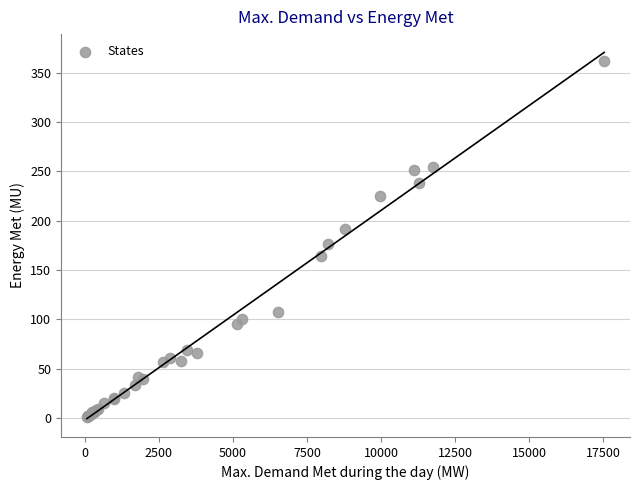

What Y value in the scatter plot is closest to 181?

176.6